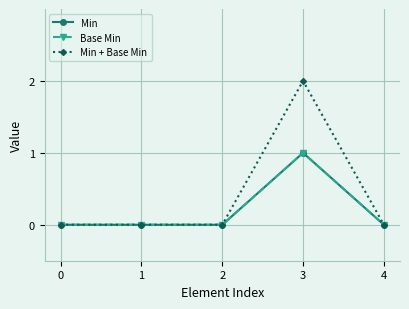

Does the chart have visible grid lines?

Yes